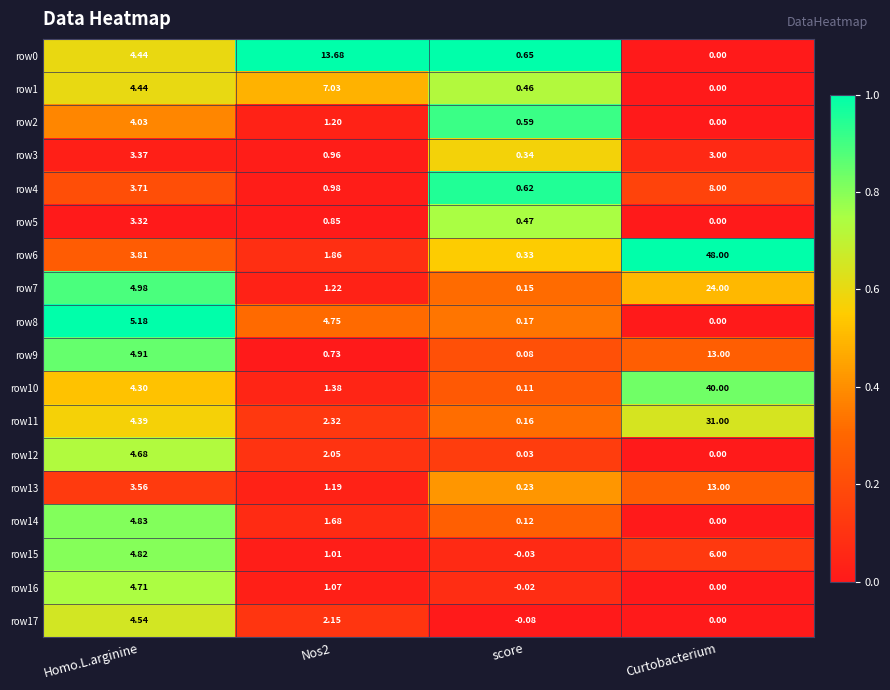

Is the value of row4 at Nos2 greater than the value of row11 at Nos2?

No